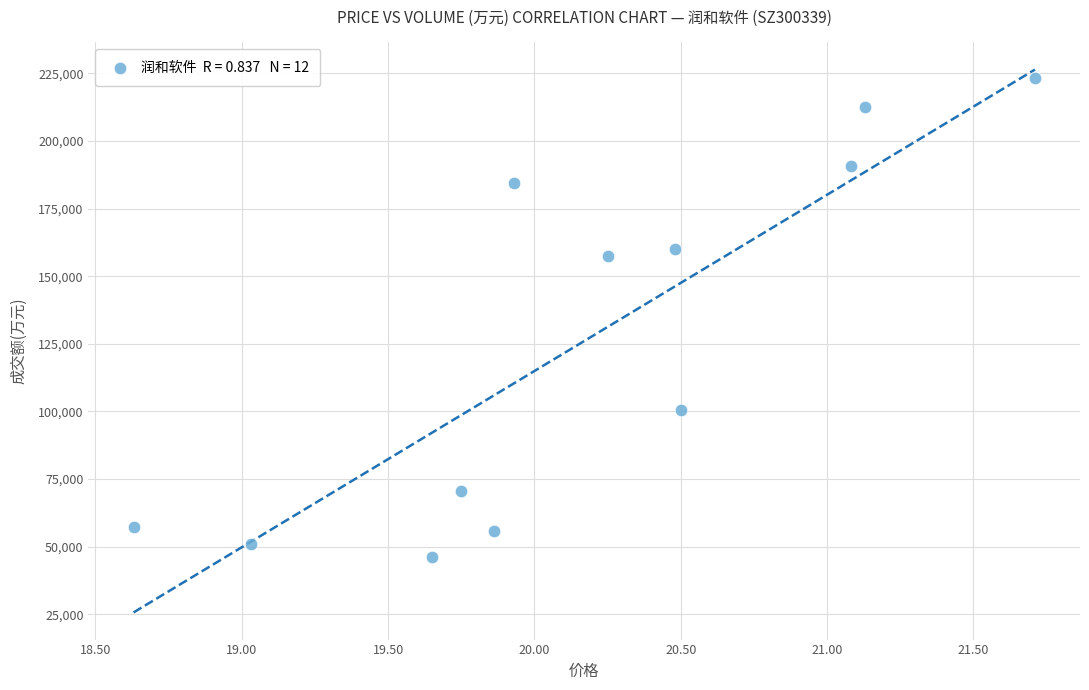

What Y value in the scatter plot is closest to 134794?

157538